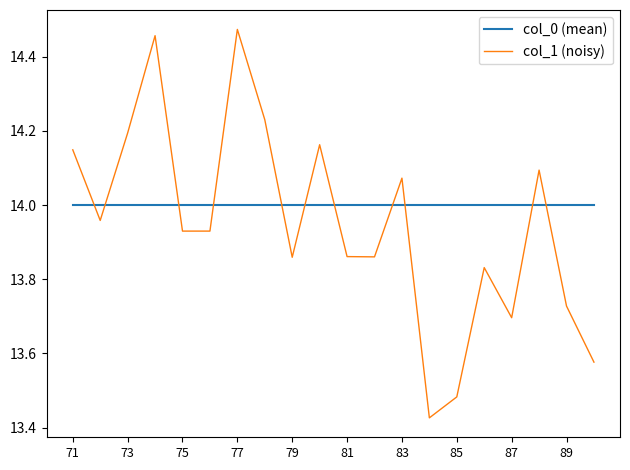

After their last crossing, which series has the higher values: col_0 (mean) or col_1 (noisy)?

col_0 (mean)